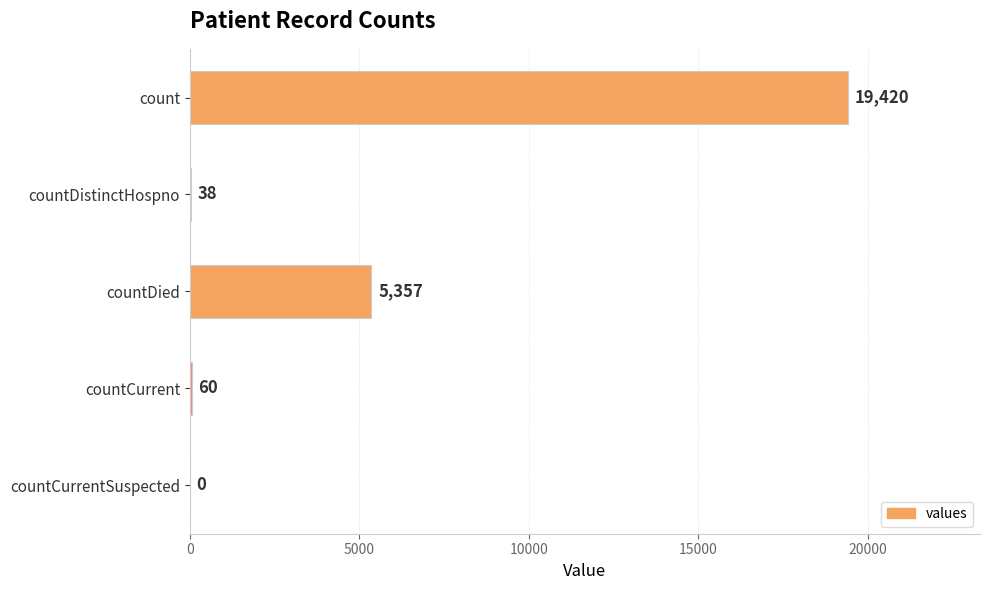

What is the maximum value shown in the chart?

19420